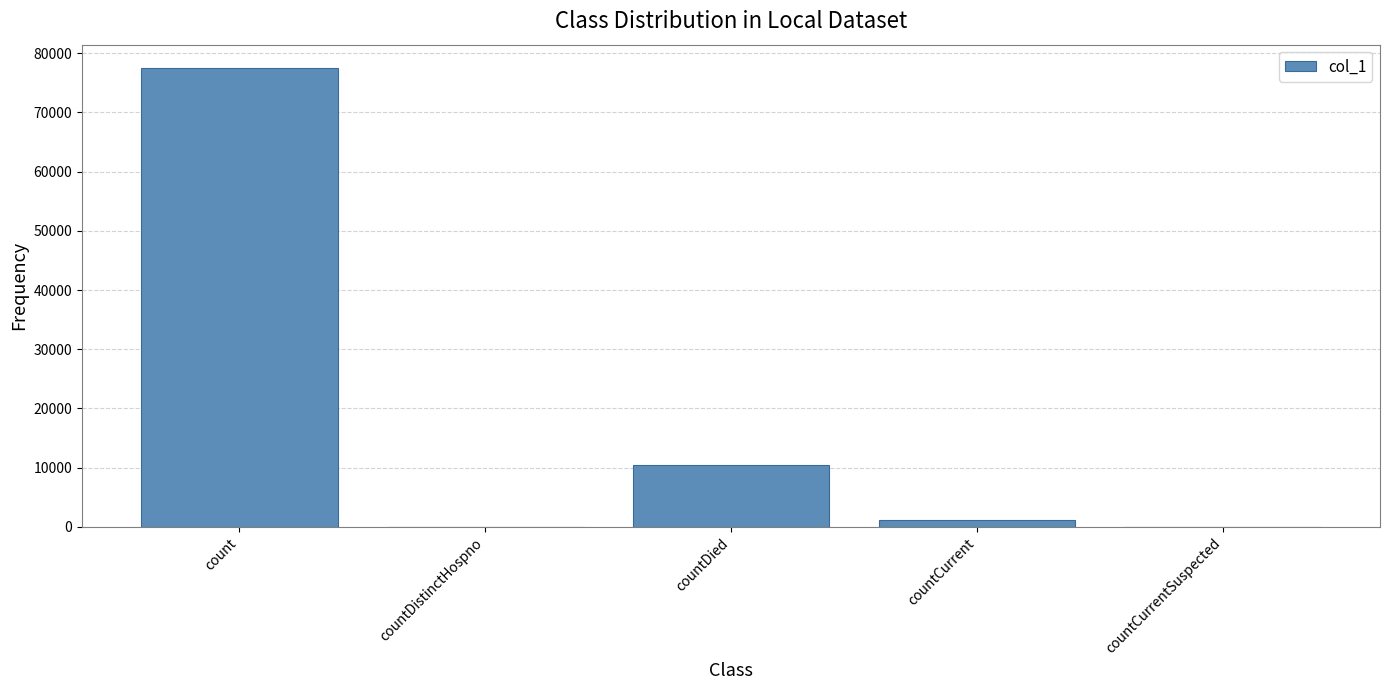

Count the number of categories in the chart.

5